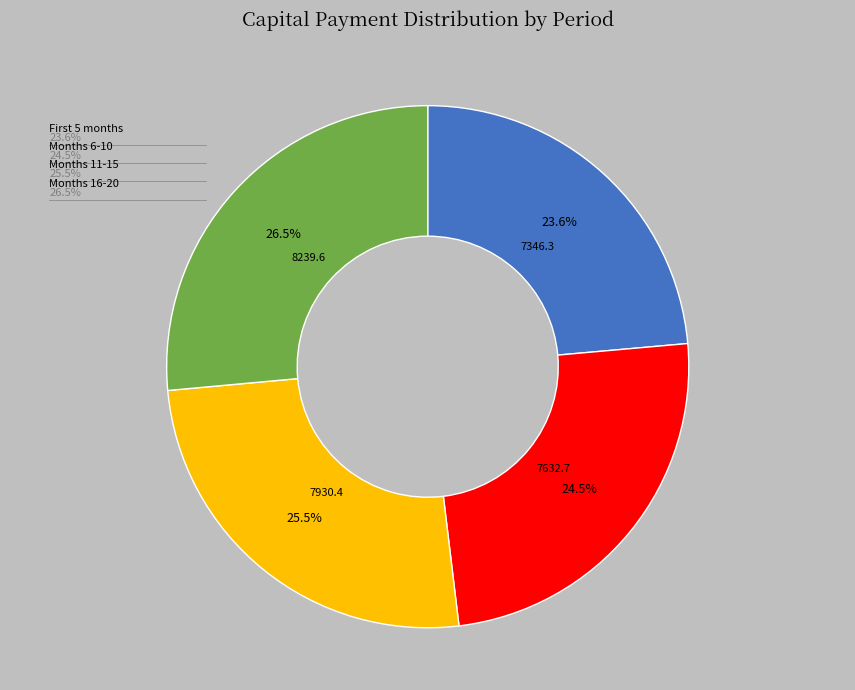

Approximately how many times larger is the value at Month 10 compared to Month 16?

1.0